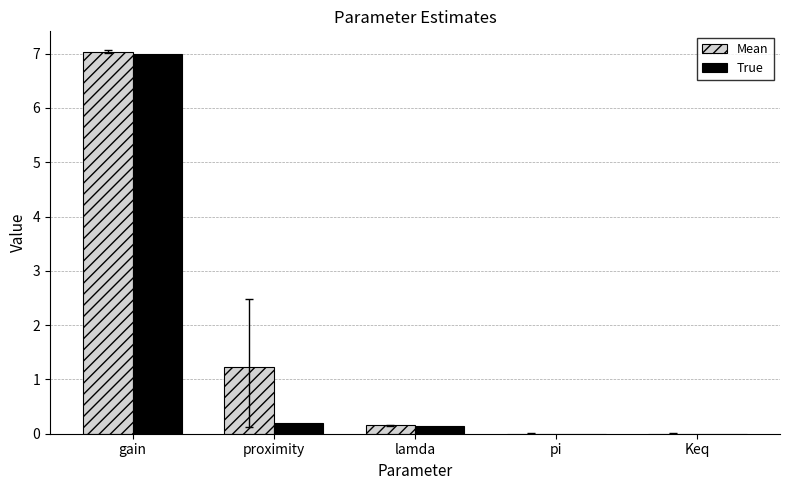

At which category is the sum across all series the highest?

gain